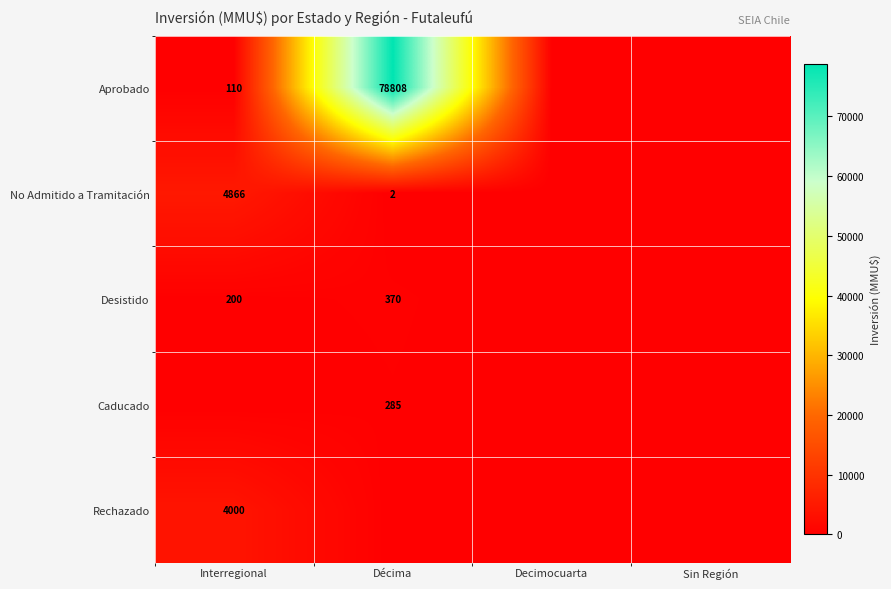

The No Admitido a Tramitación series shows 1 at Décima. True or false?

False